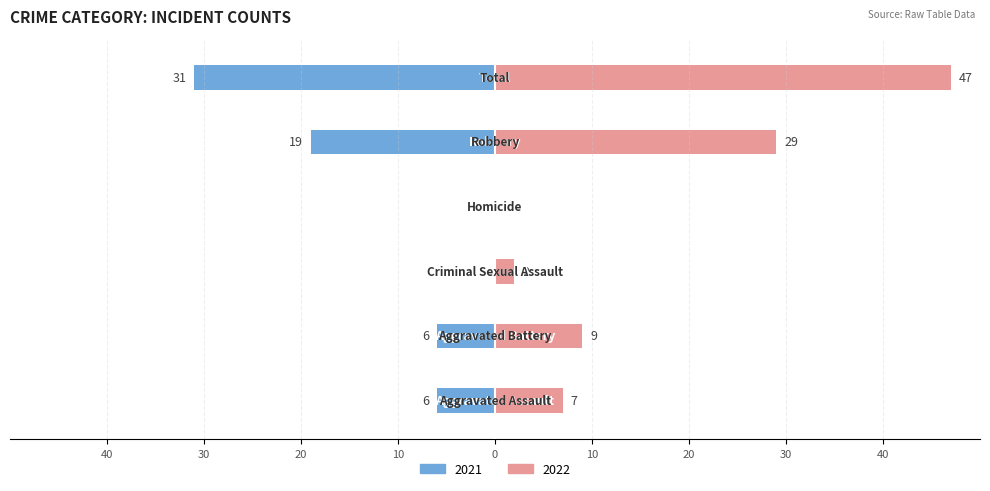

At how many categories does at least one series exceed 13?

2